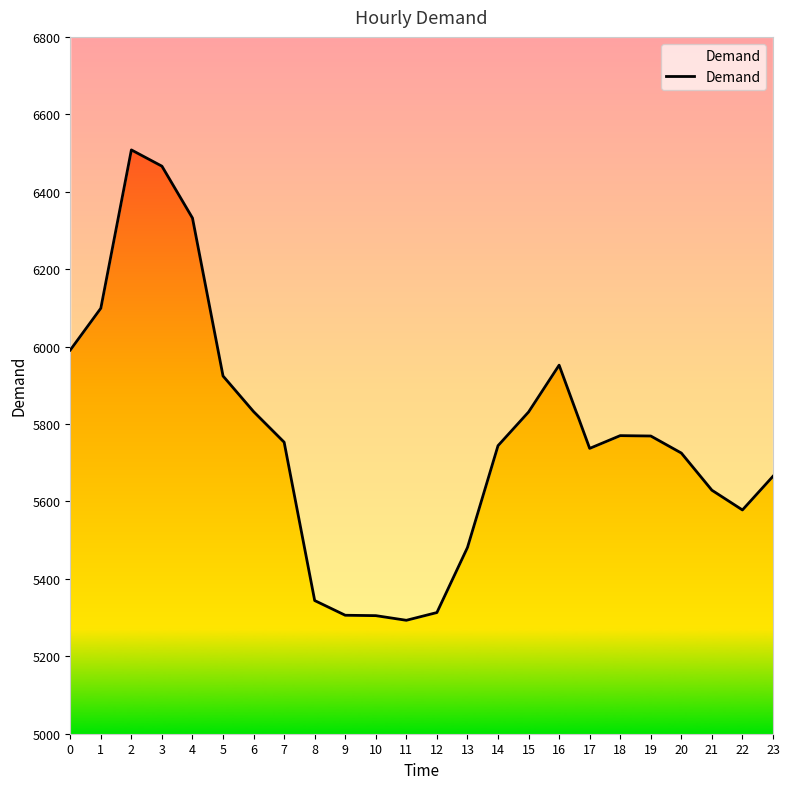

List the labels in order of value, smallest first.

11, 10, 9, 12, 8, 13, 22, 21, 23, 20, 17, 14, 7, 19, 18, 15, 6, 5, 16, 0, 1, 4, 3, 2